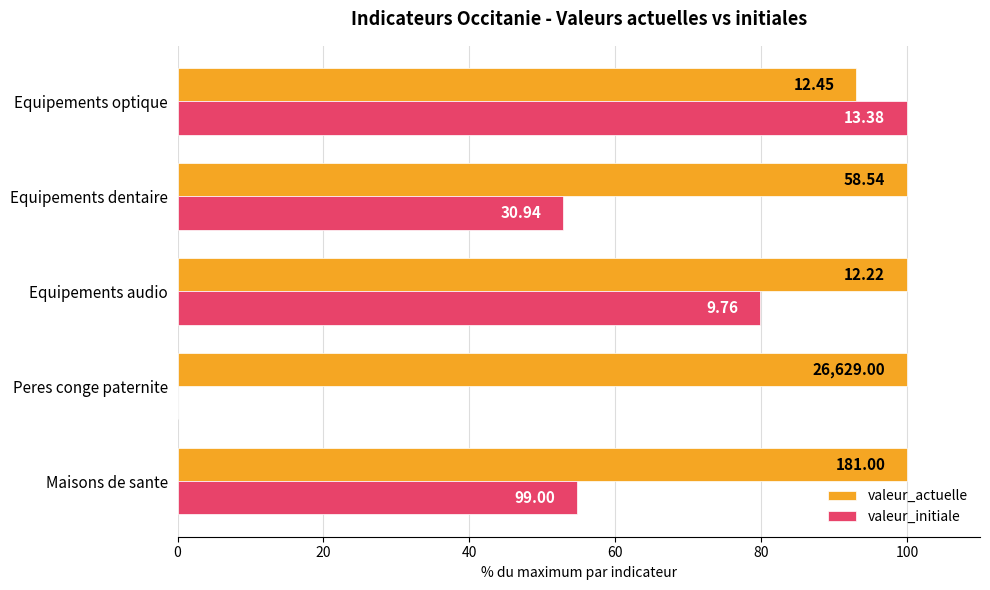

At how many categories does at least one series exceed 35?

5